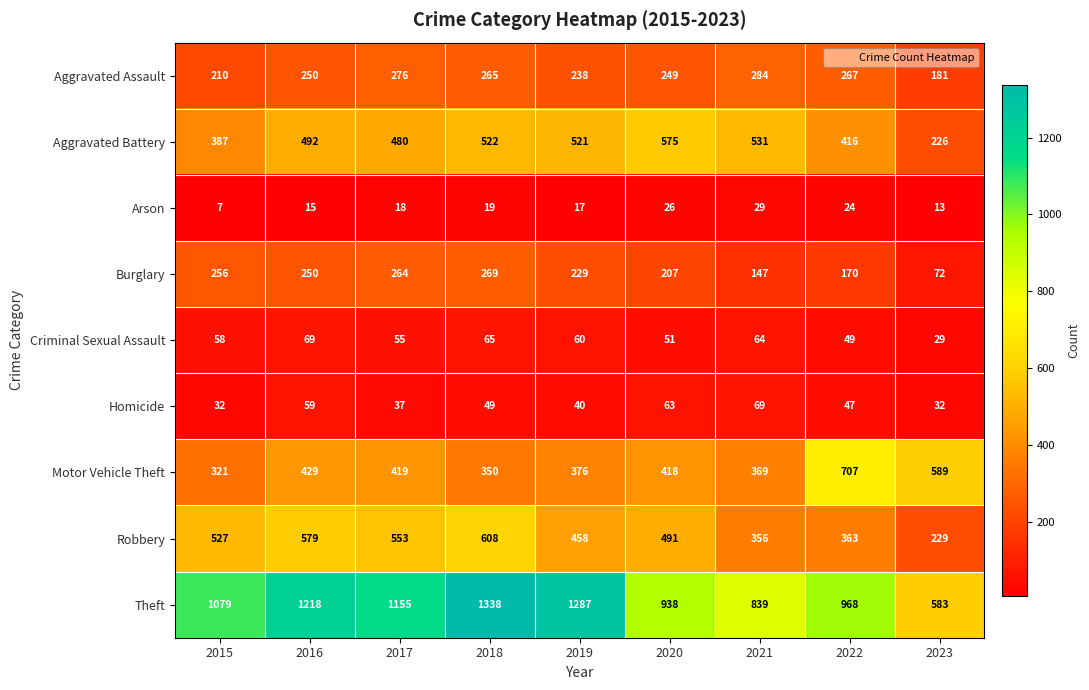

The value of Motor Vehicle Theft at 2020 is 139. True or false?

False